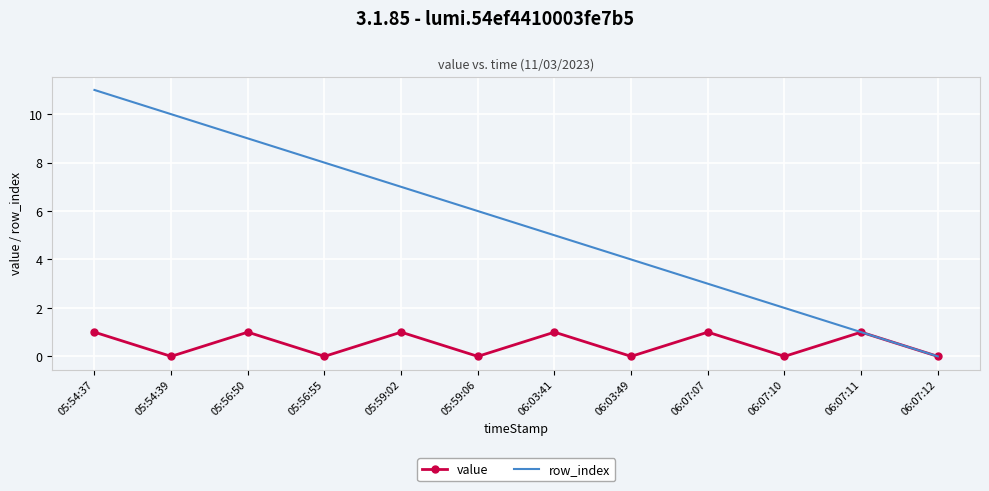

How many series are shown in this chart?

2